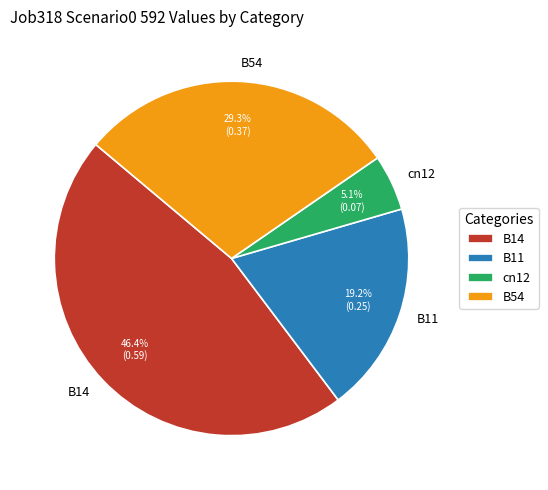

What is the ratio of the value at B11 to the value at B54?

0.7